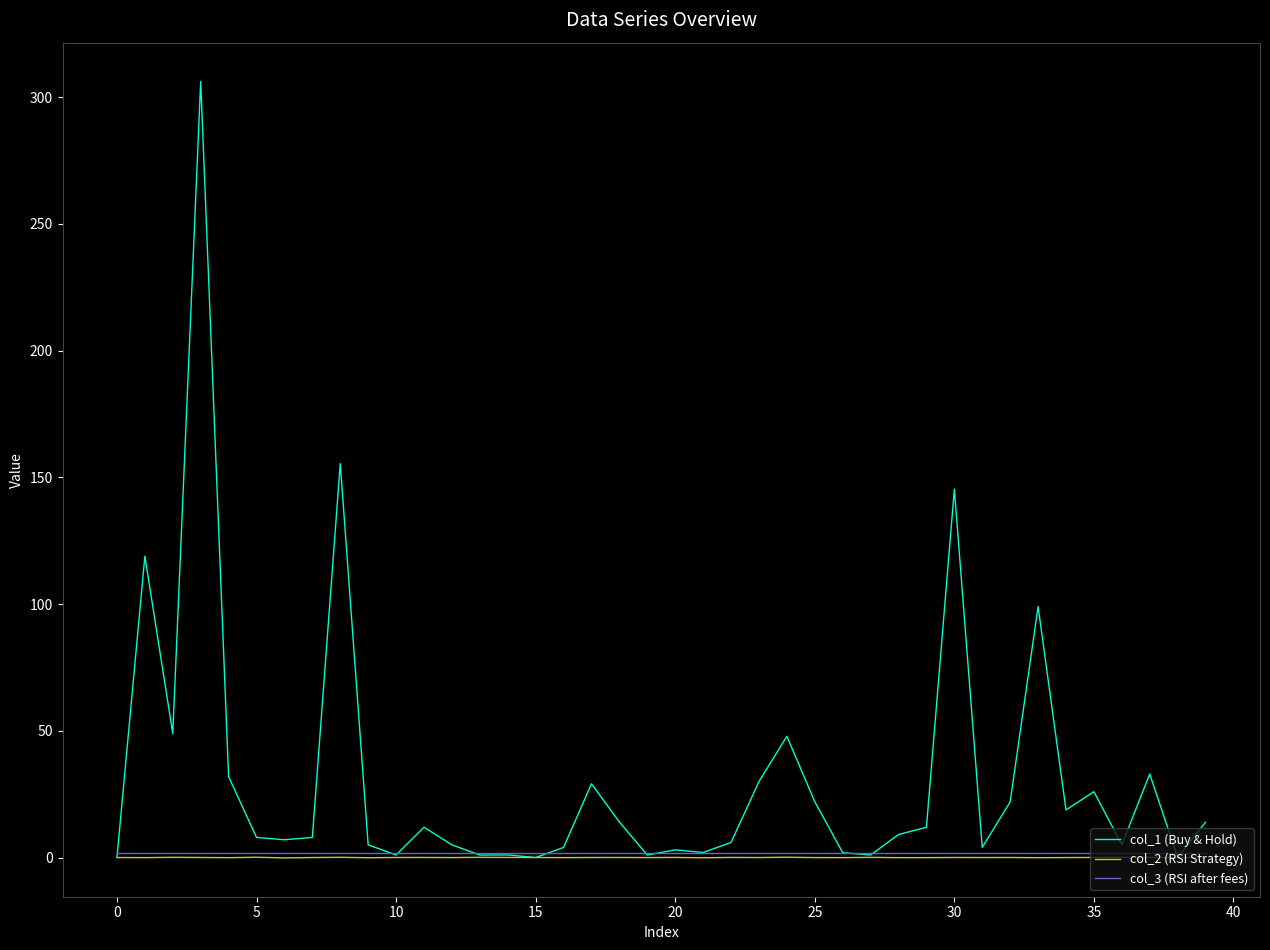

Which series has the largest total across all categories?

col_1 (Buy & Hold)